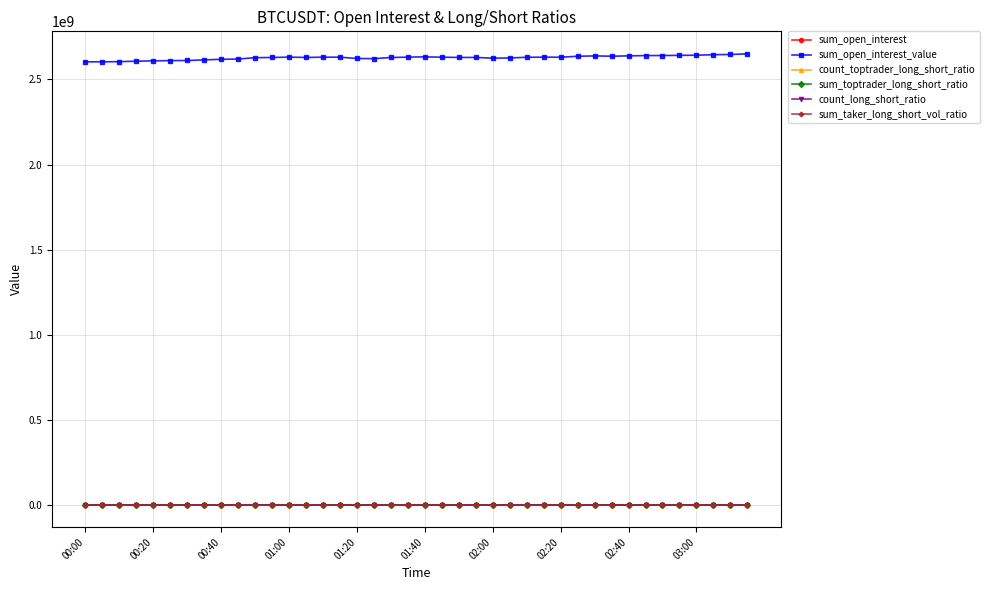

True or false: sum_toptrader_long_short_ratio has more than 2 points higher than both neighbors.

True